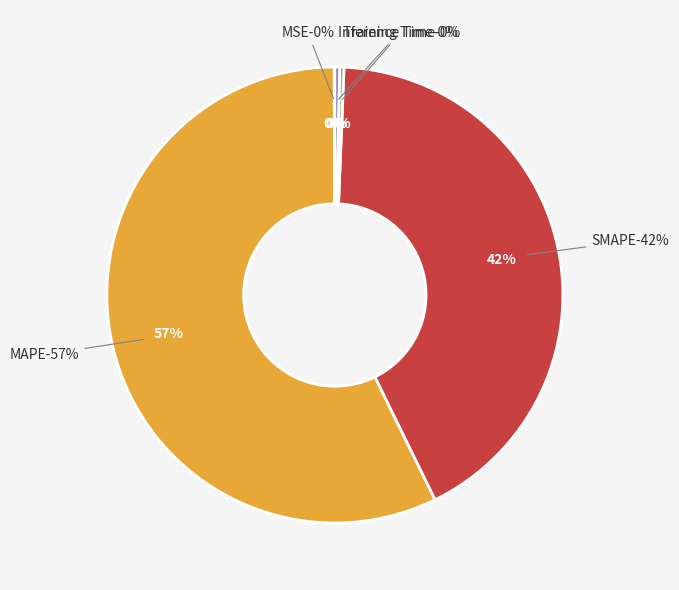

Is there any slice that represents more than half of the pie?

Yes